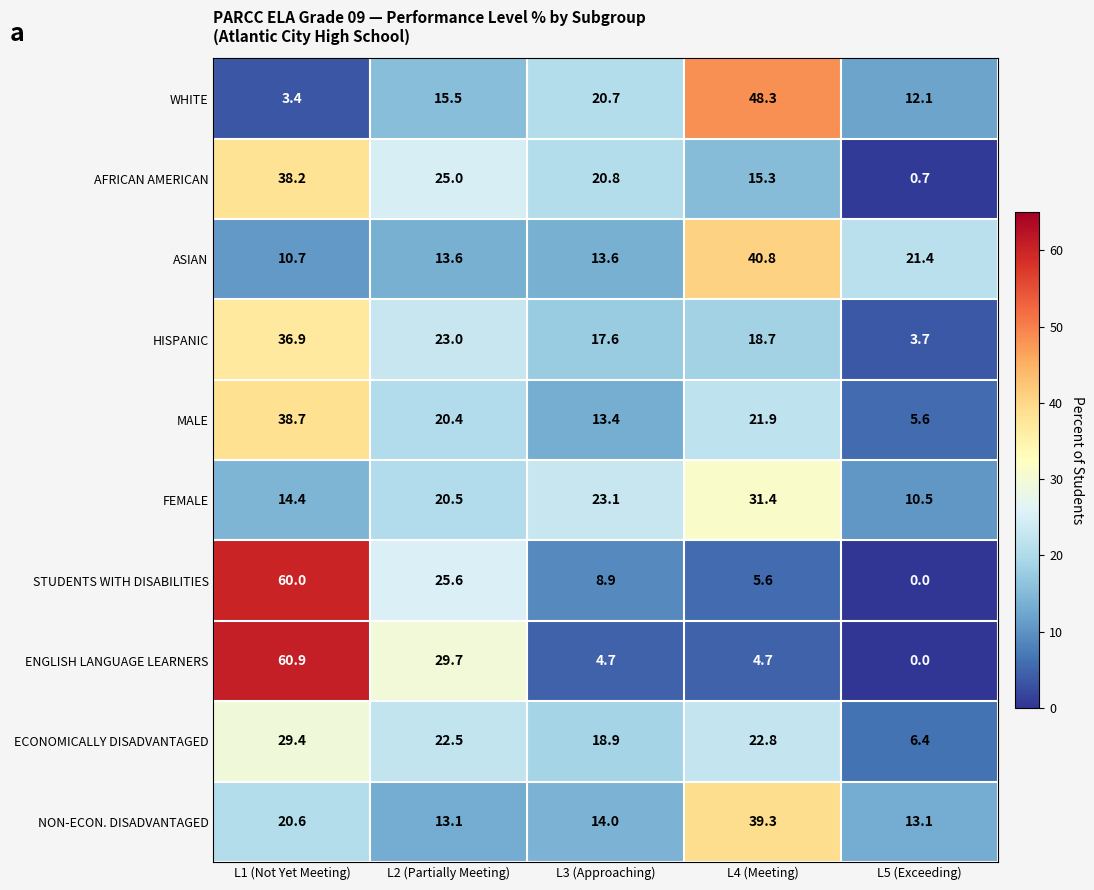

Between L1 (Not Yet Meeting) and L3 (Approaching), which series saw the biggest shift?

ENGLISH LANGUAGE LEARNERS